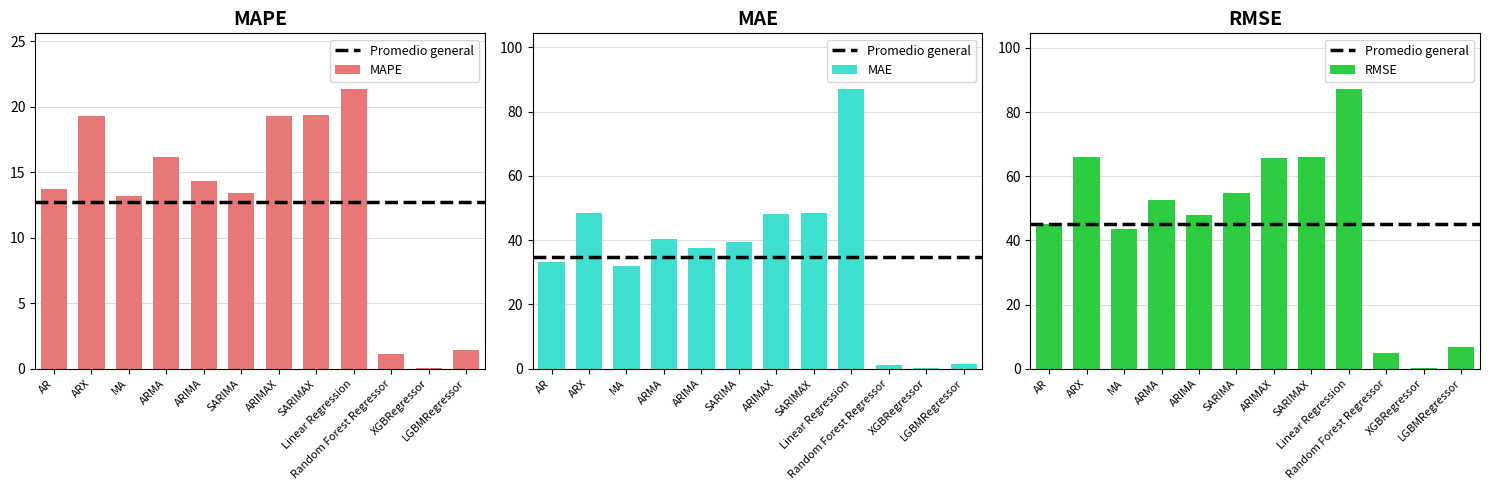

Reading right to left, what are all the values shown in this chart?

MAPE: LGBMRegressor=1.5	XGBRegressor=0.1	Random Forest Regressor=1.1	Linear Regression=21.3	SARIMAX=19.4	ARIMAX=19.3	SARIMA=13.4	ARIMA=14.3	ARMA=16.2	MA=13.2	ARX=19.3	AR=13.7
MAE: LGBMRegressor=1.5	XGBRegressor=0.2	Random Forest Regressor=1.3	Linear Regression=87.0	SARIMAX=48.5	ARIMAX=48.3	SARIMA=39.6	ARIMA=37.6	ARMA=40.3	MA=32.1	ARX=48.4	AR=33.3
RMSE: LGBMRegressor=6.9	XGBRegressor=0.2	Random Forest Regressor=4.8	Linear Regression=87.1	SARIMAX=65.9	ARIMAX=65.5	SARIMA=54.6	ARIMA=48.0	ARMA=52.7	MA=43.5	ARX=65.8	AR=45.0